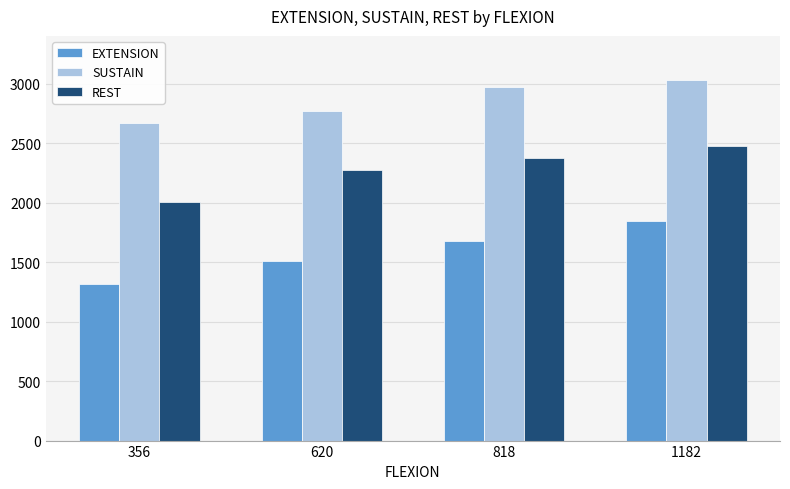

Which category has the highest value in the REST series?

1182